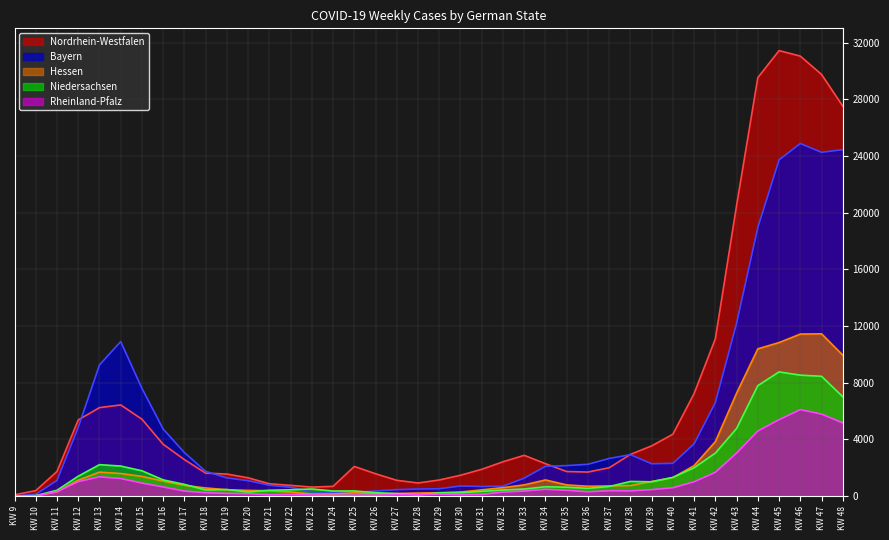

The value of Bayern at KW 19 is 1287. True or false?

True